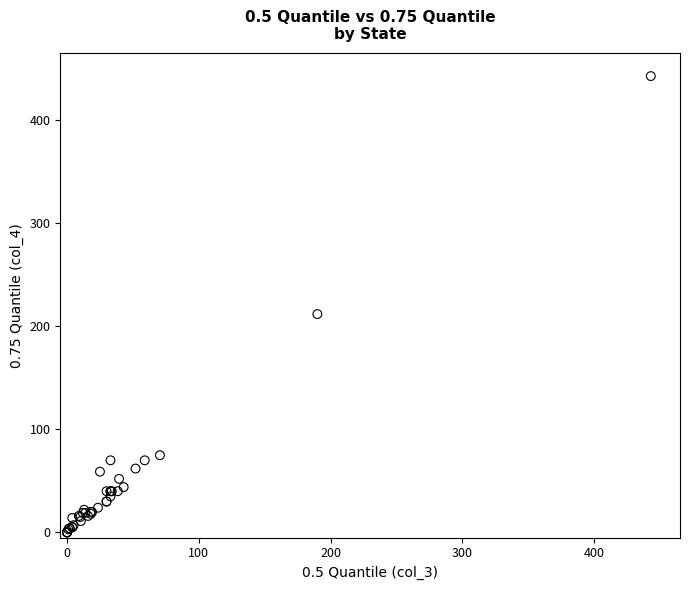

What Y value in the scatter plot is closest to 221?

212.0